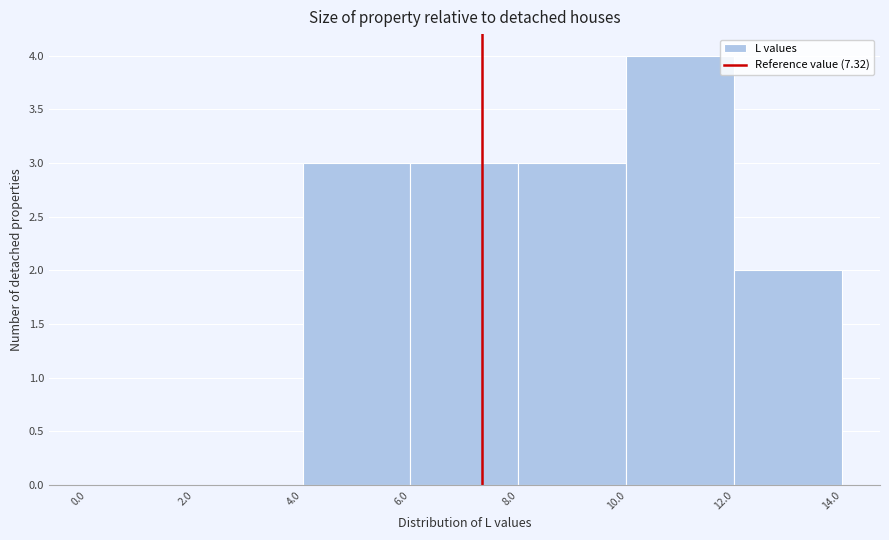

Which range on the x-axis has the tallest bar?

10.0 to 12.0